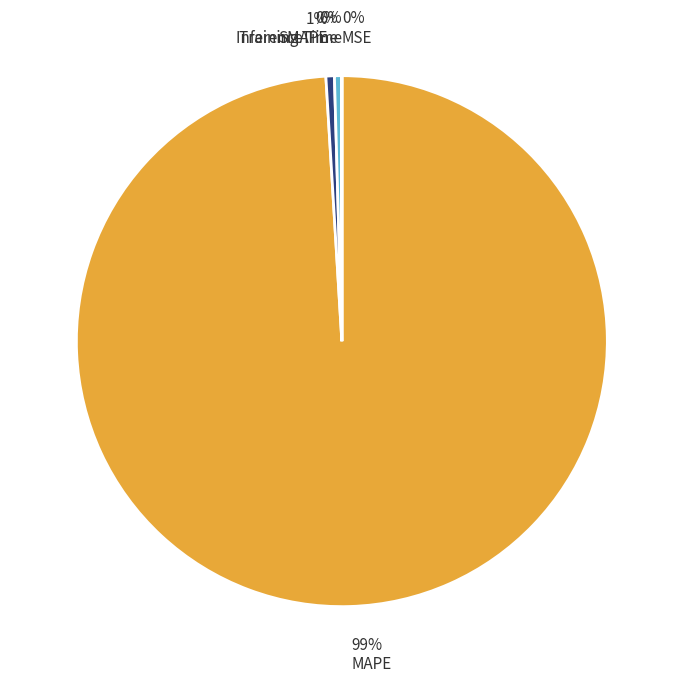

To the nearest percent, what is the average slice percentage?

20%